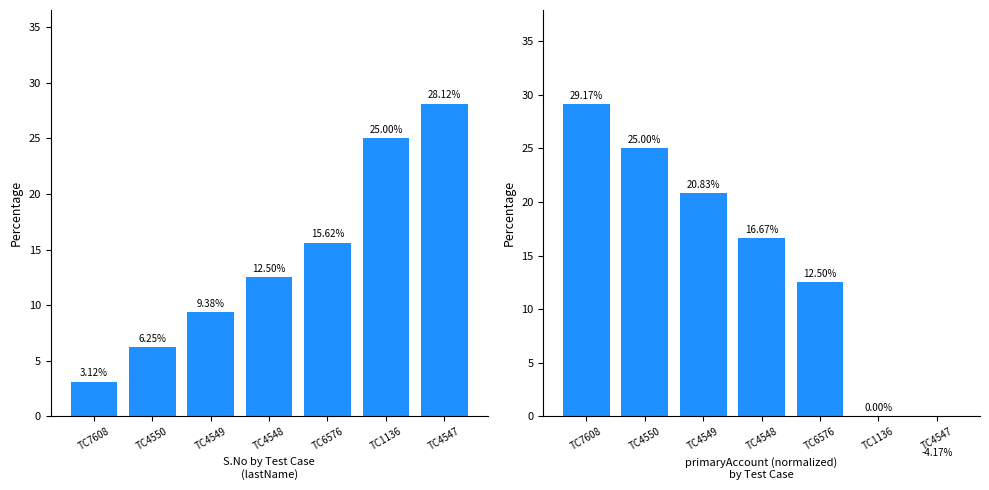

What value does the S.No % series have at TC1136?

25.0